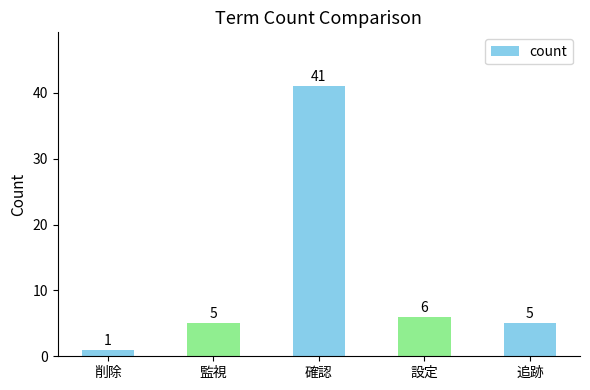

What is the value of the 2nd bar from the left?

5